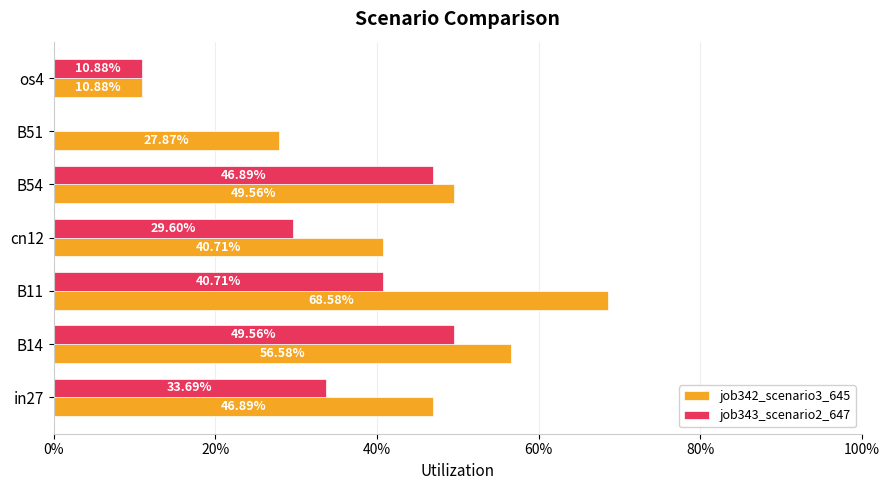

What are all the series names shown in the legend?

job342_scenario3_645, job343_scenario2_647